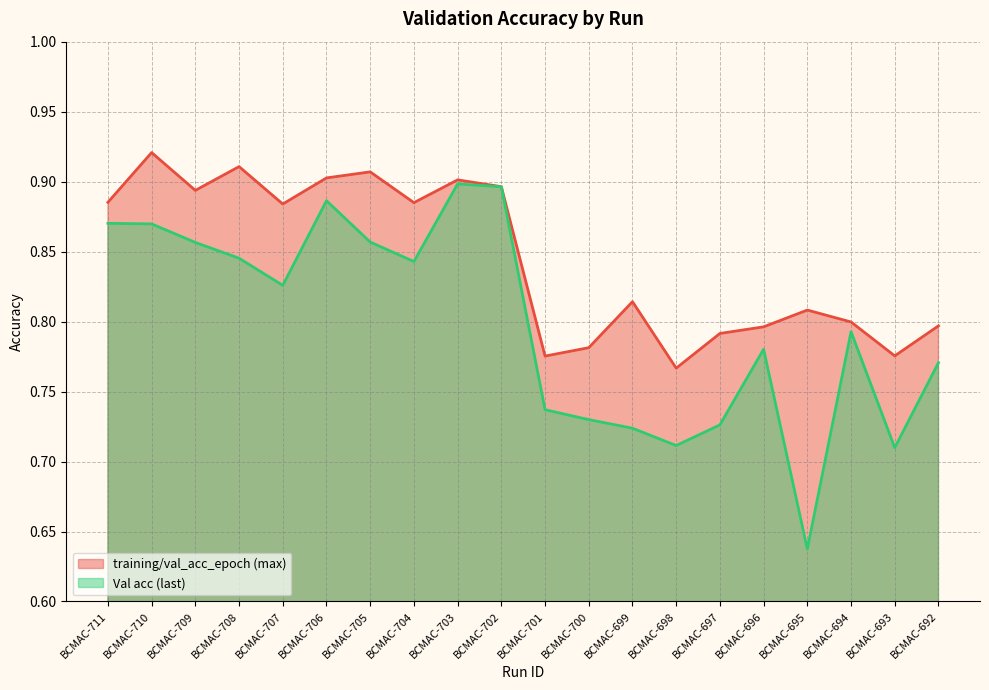

Is the value of Val acc (last) at BCMAC-705 greater than the value of training/val_acc_epoch (max) at BCMAC-697?

Yes